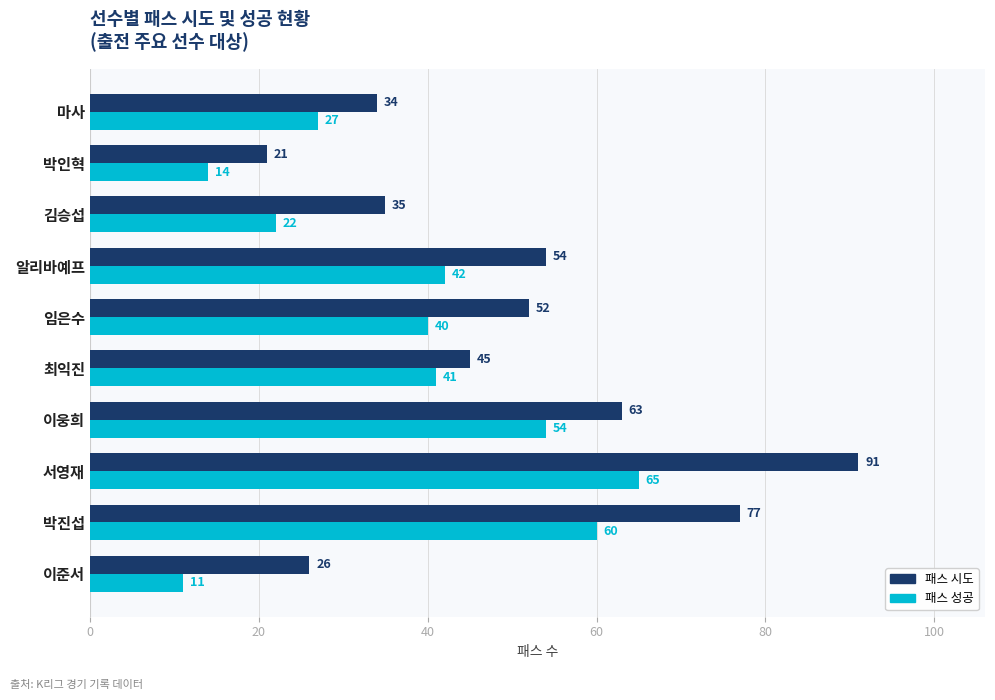

At how many categories does at least one series exceed 59?

3